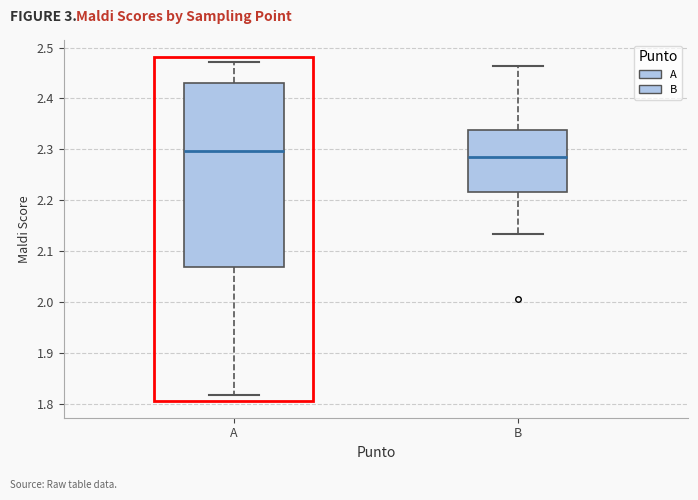

Which box's median line is the lowest?

B